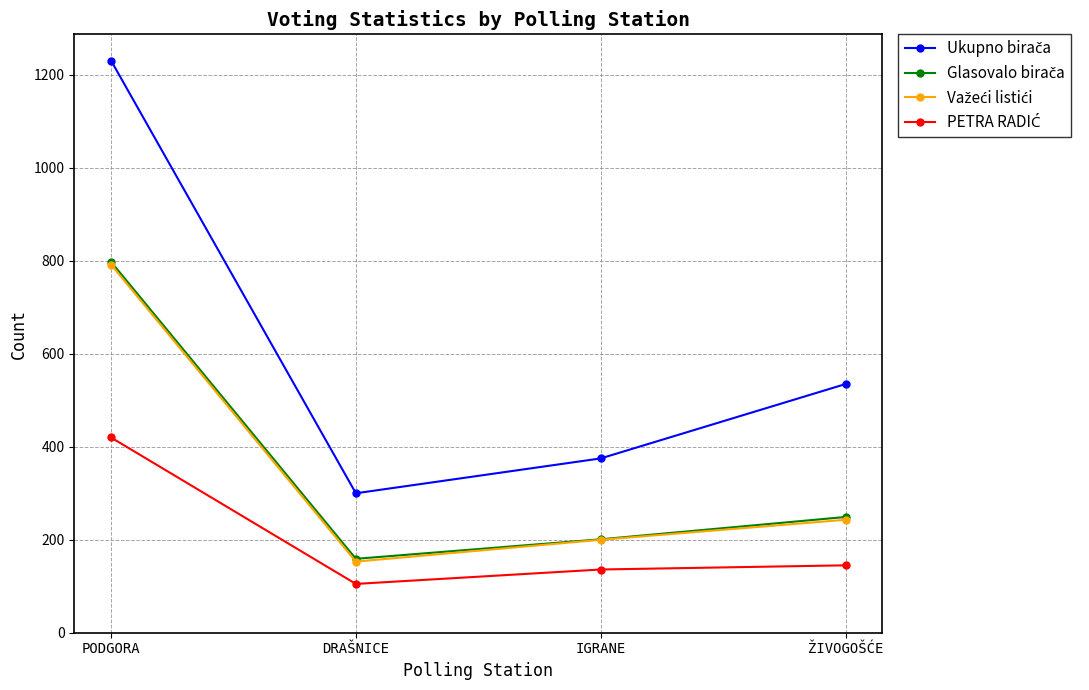

How many lines are shown in the chart?

4